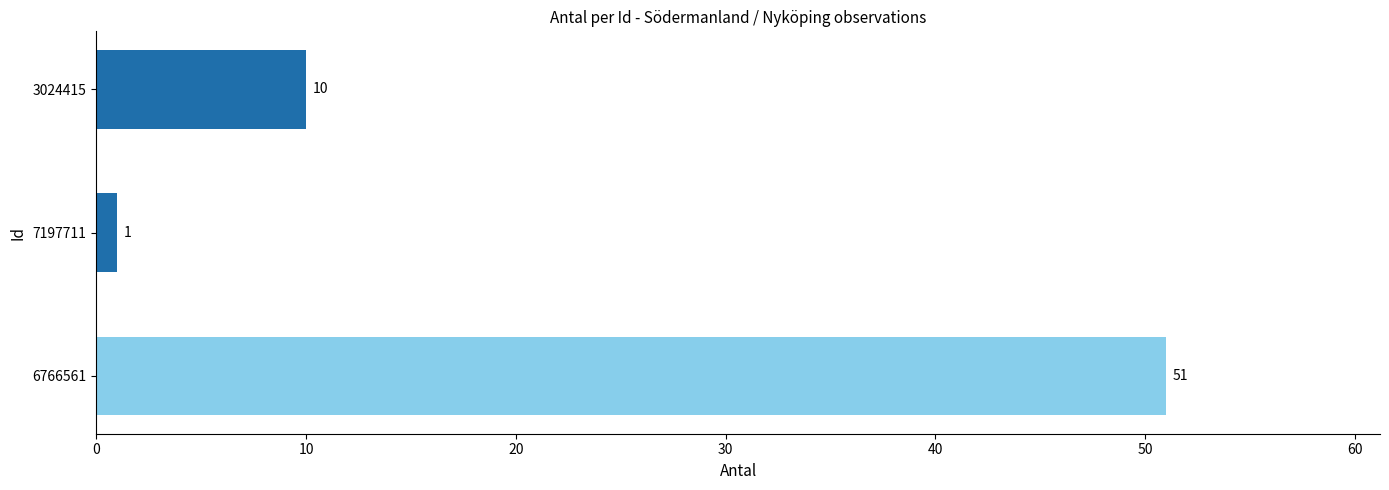

Are the bars grouped side by side (vs. stacked)?

No